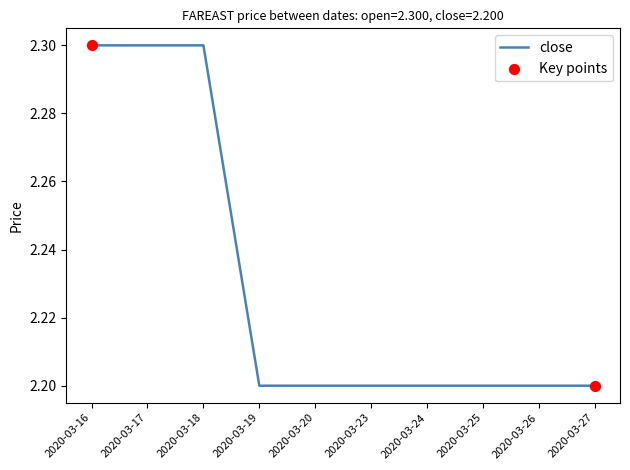

Approximately how many times larger is the value at 2020-03-25 compared to 2020-03-18?

1.0